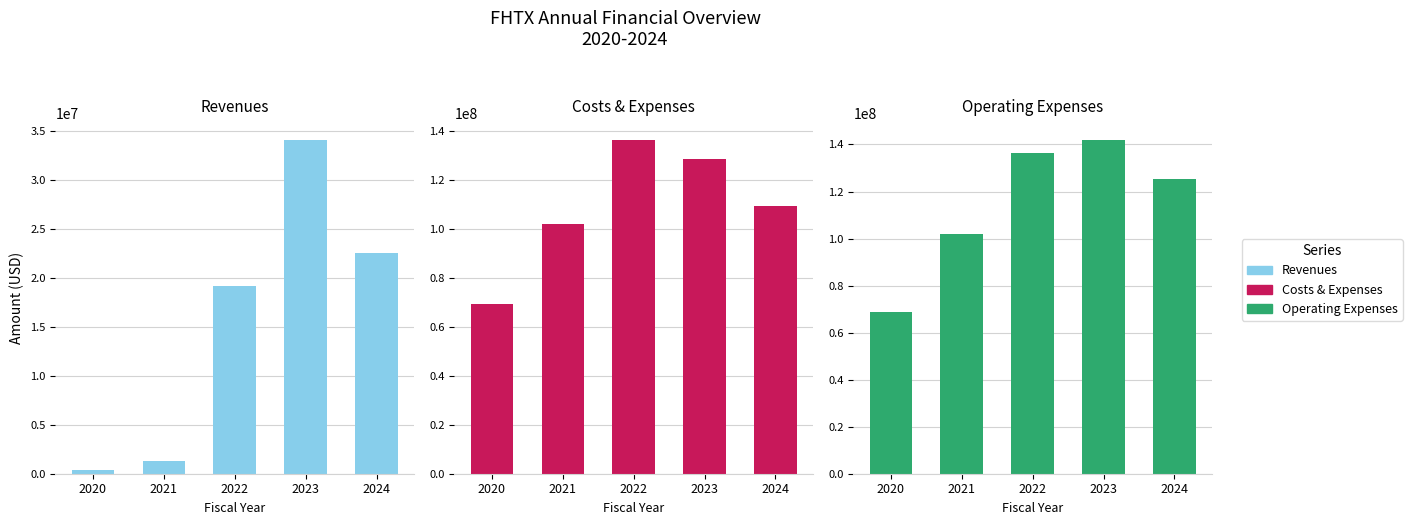

Which label corresponds to the smallest value in the chart?

2020